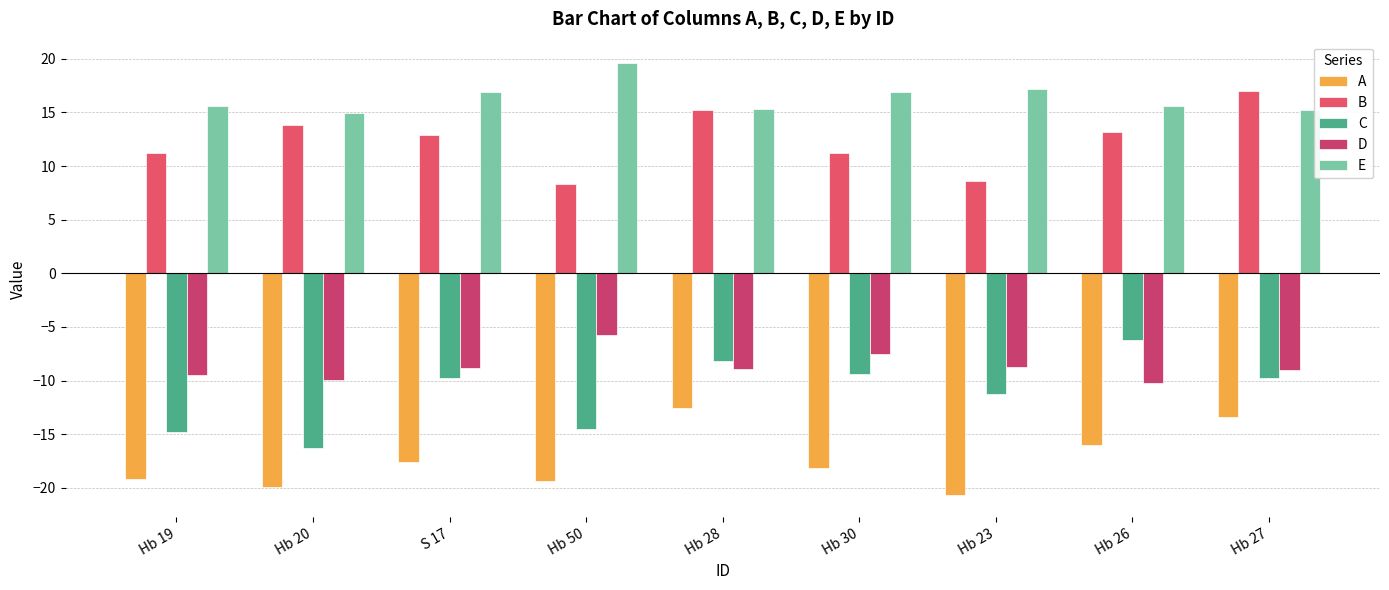

At which label is D closest to -7?

Hb 30